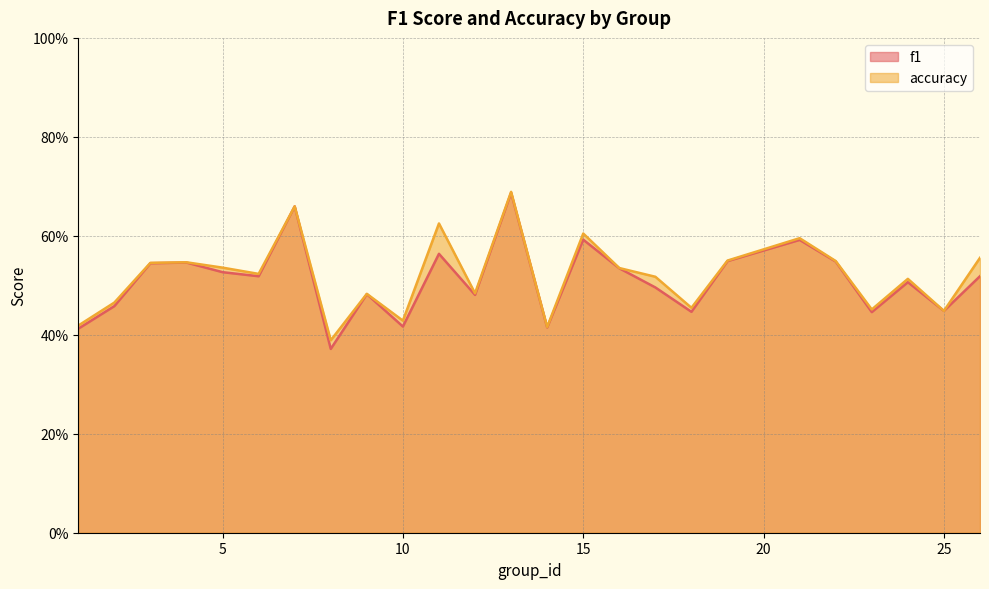

What is the value of the f1 point at the 13th from the left?

0.7